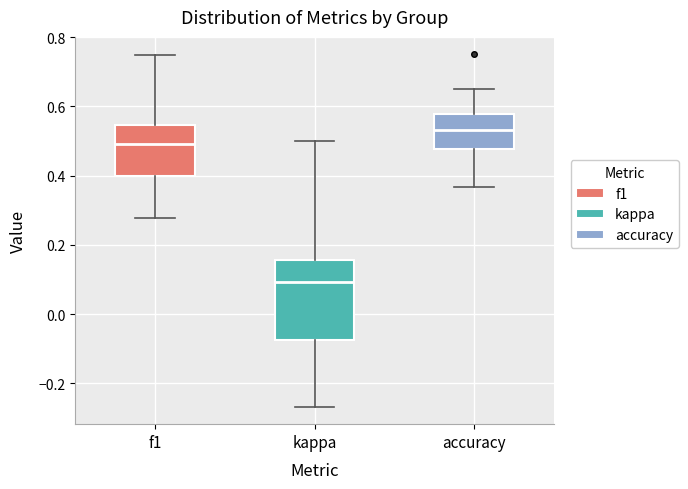

Reading left to right, read every box against the y-axis: the position of its median line, the range the box covers, and the ends of its whiskers. The values are not printed on the chart, so give them approximately, as read against the axis.

f1: median 0.50, box 0.40 to 0.54, whiskers 0.28 to 0.74
kappa: median 0.10, box -0.08 to 0.16, whiskers -0.26 to 0.50
accuracy: median 0.54, box 0.48 to 0.58, whiskers 0.36 to 0.64